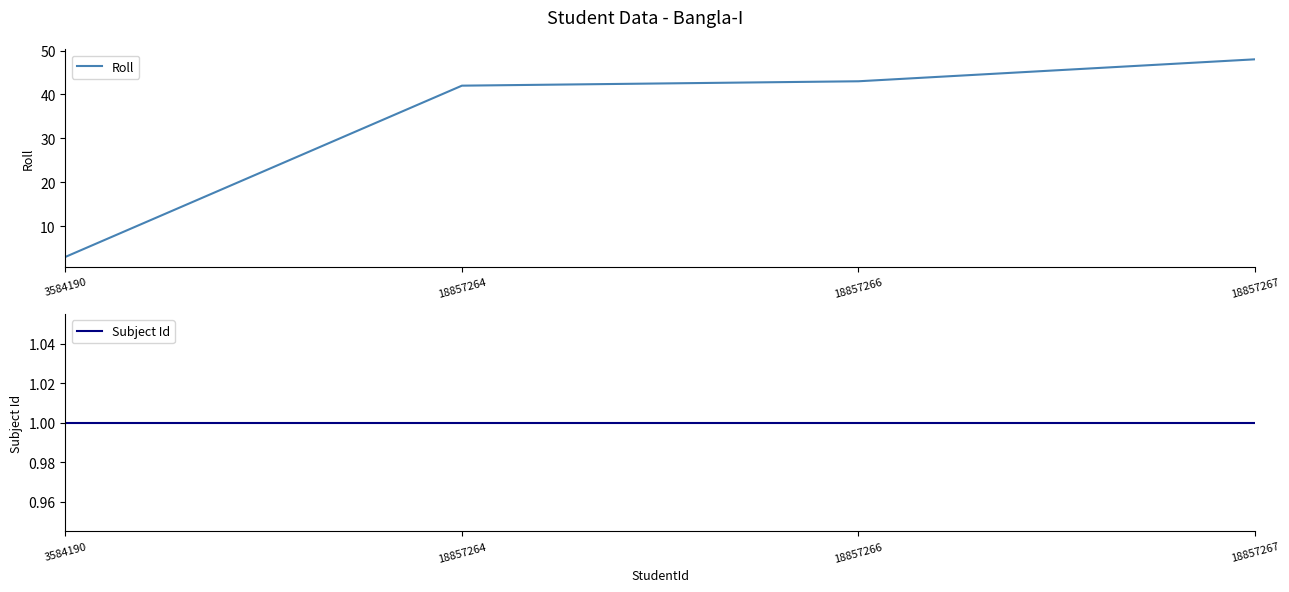

Which series changed the most between 3584190 and 18857264?

Roll